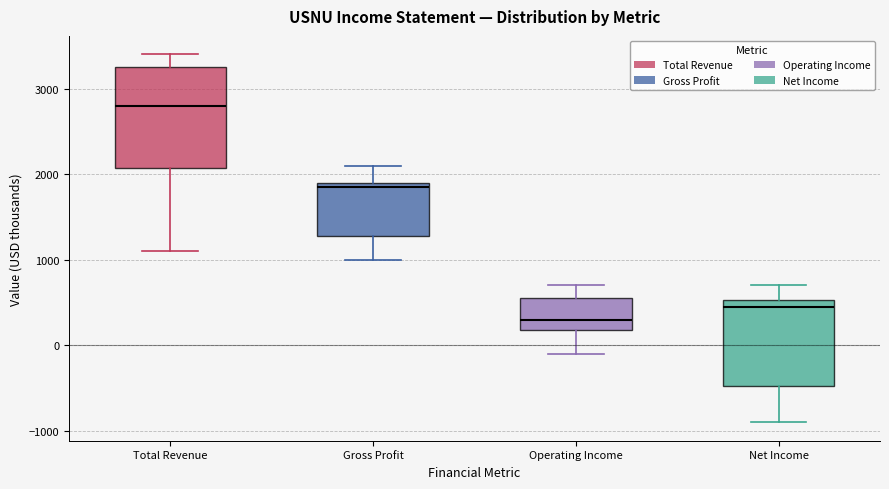

Which box has the lowest median line?

Operating Income